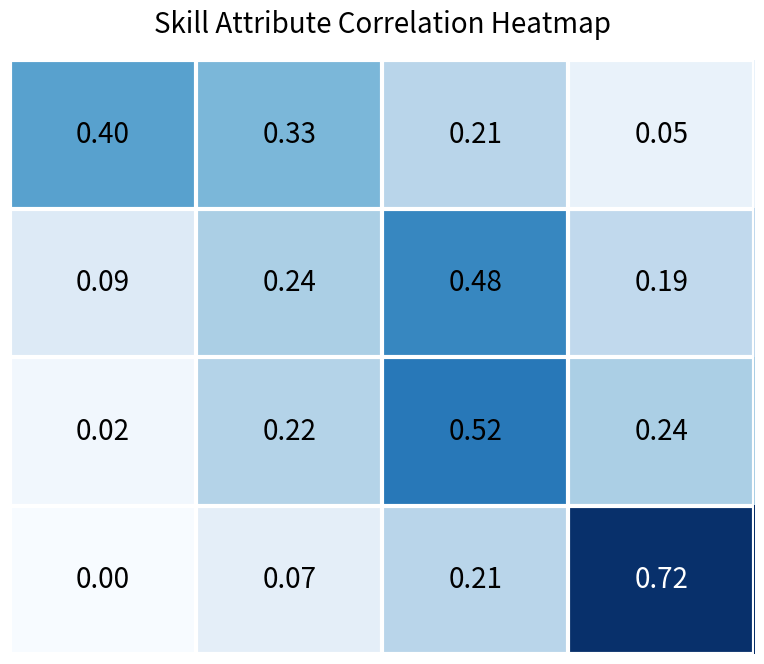

At which category is the sum across all series the highest?

2